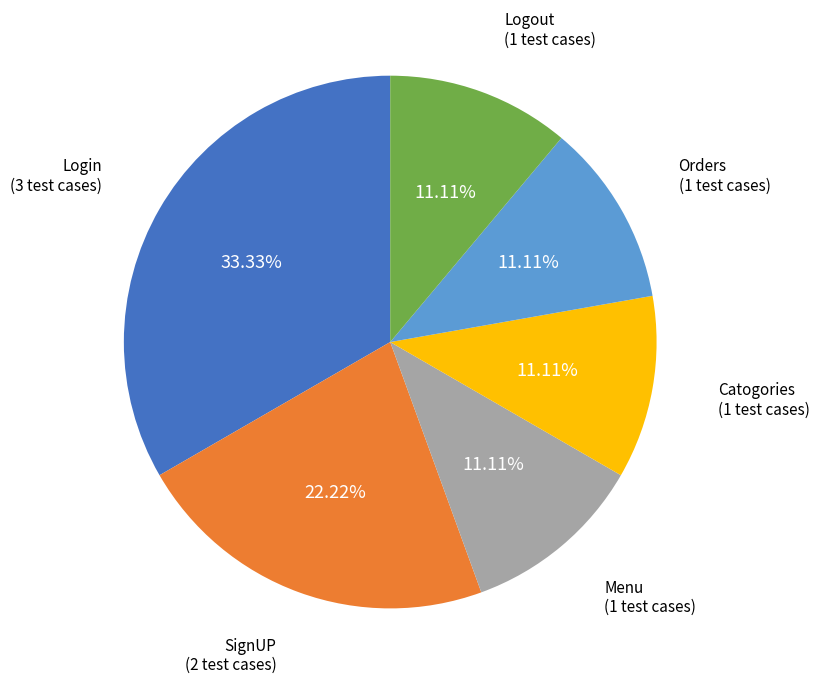

To the nearest percent, what is the difference between the Logout and Login slice percentages?

22%